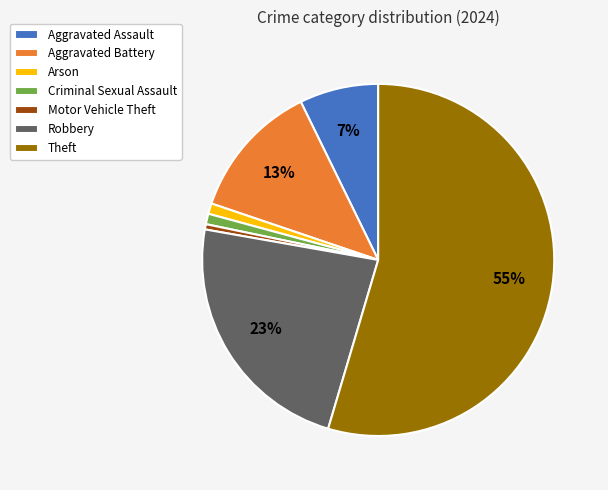

To the nearest percent, what portion does Aggravated Assault represent?

7%